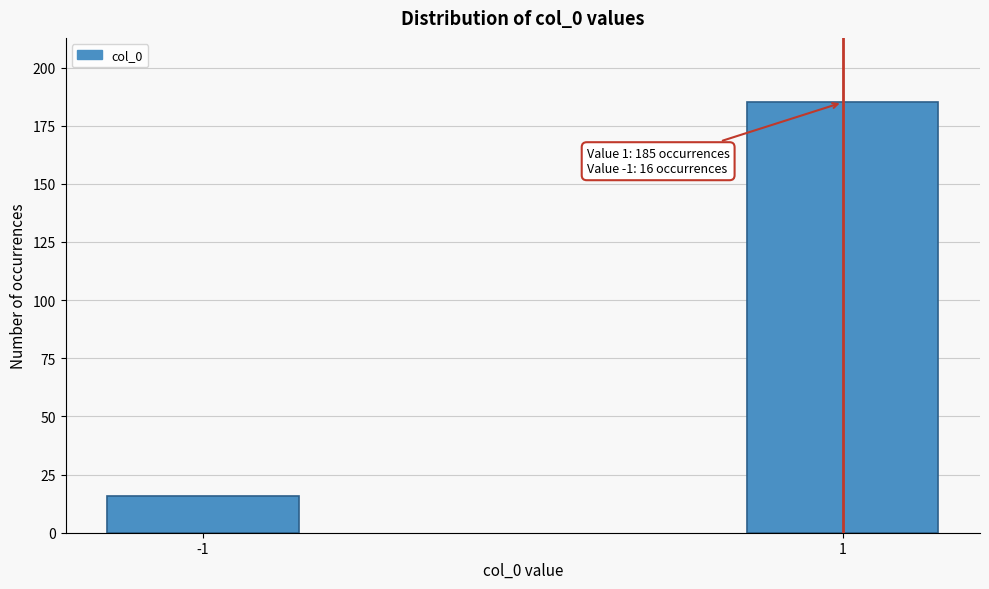

Reading left to right, list all the values displayed in this chart.

-1=16	1=185